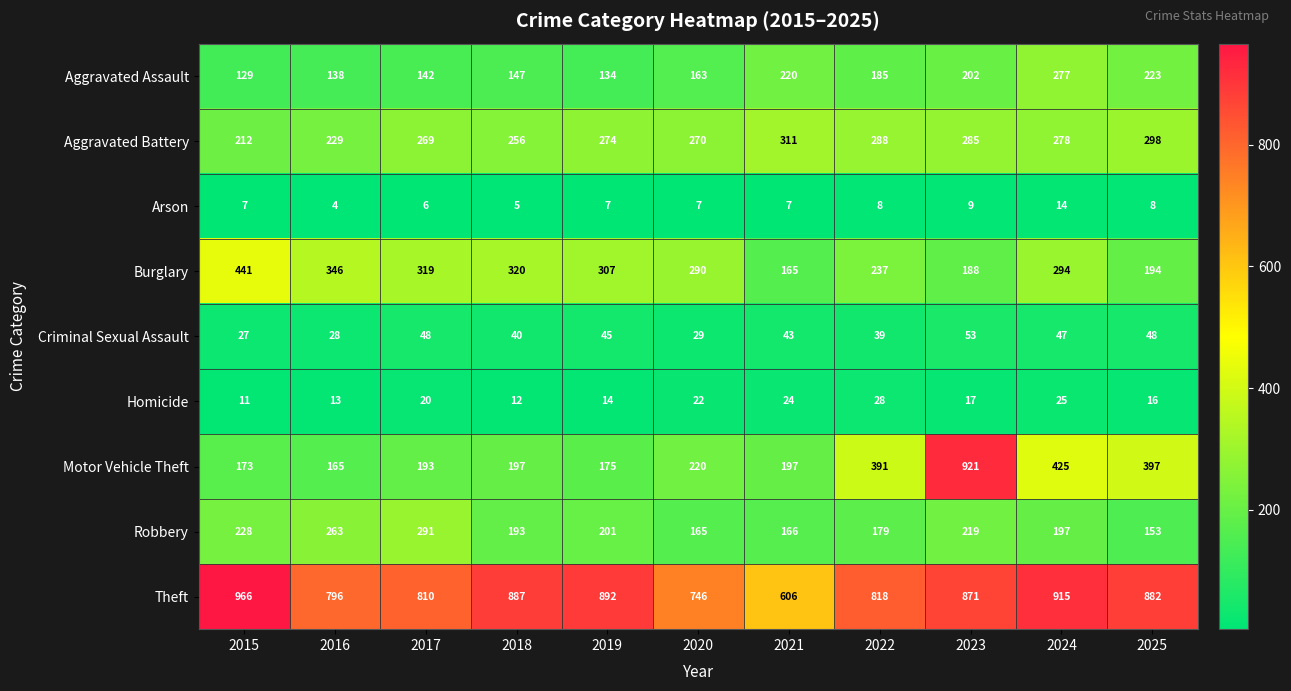

What is the approximate value of Arson at 2025?

8